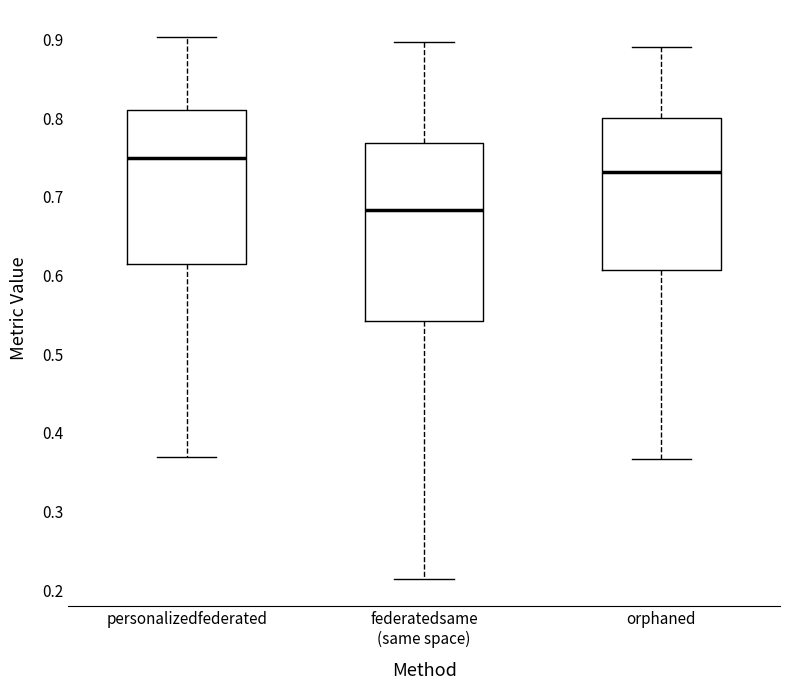

Where is the lower edge of the box for federatedsame (same space) on the y-axis? The values are not printed on the chart, so give them approximately, as read against the axis.

0.54